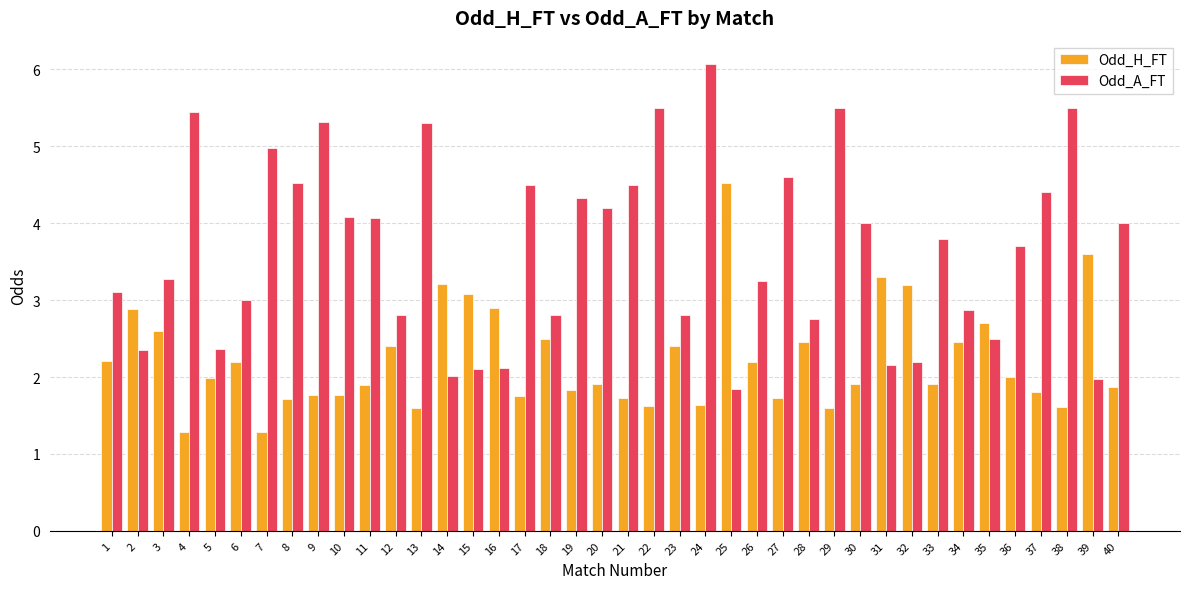

At 24, list the series in order from smallest to largest.

Odd_H_FT, Odd_A_FT